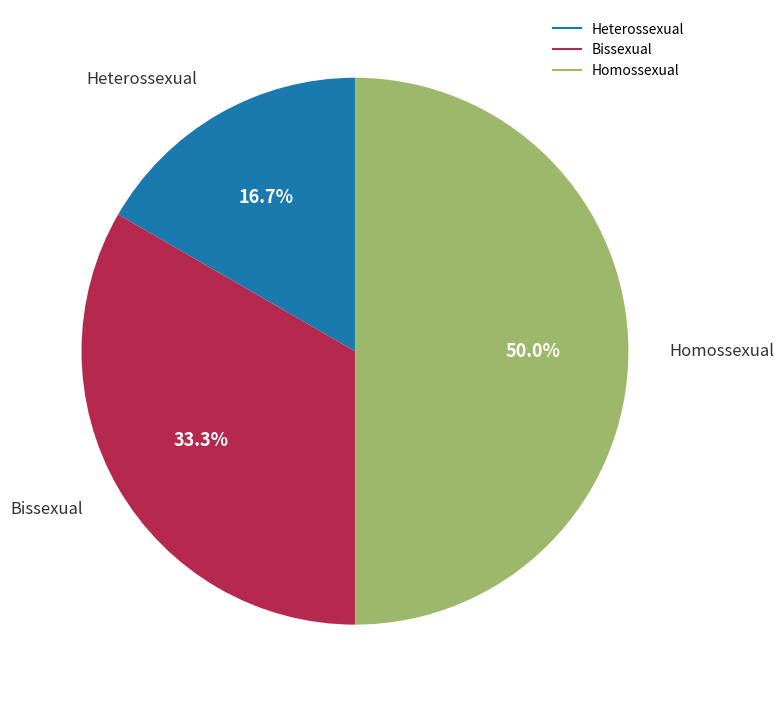

How many segments does this pie chart have?

3